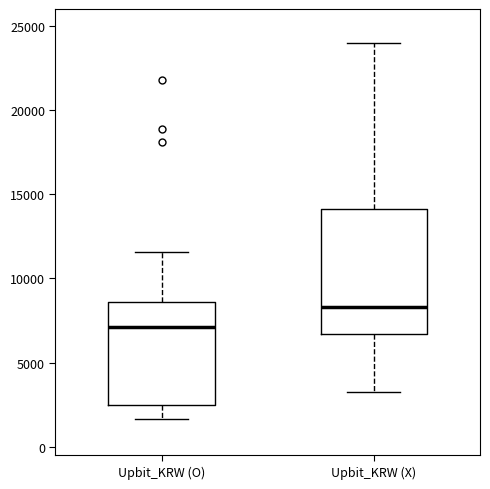

Reading left to right, transcribe this box plot: for each box, give where its median line is, the range the box spans, and where its two whiskers end, as read against the y-axis. The values are not printed on the chart, so give them approximately, as read against the axis.

Upbit_KRW (O): median 7000, box 2500 to 8500, whiskers 1500 to 11500
Upbit_KRW (X): median 8500, box 6500 to 14000, whiskers 3500 to 24000